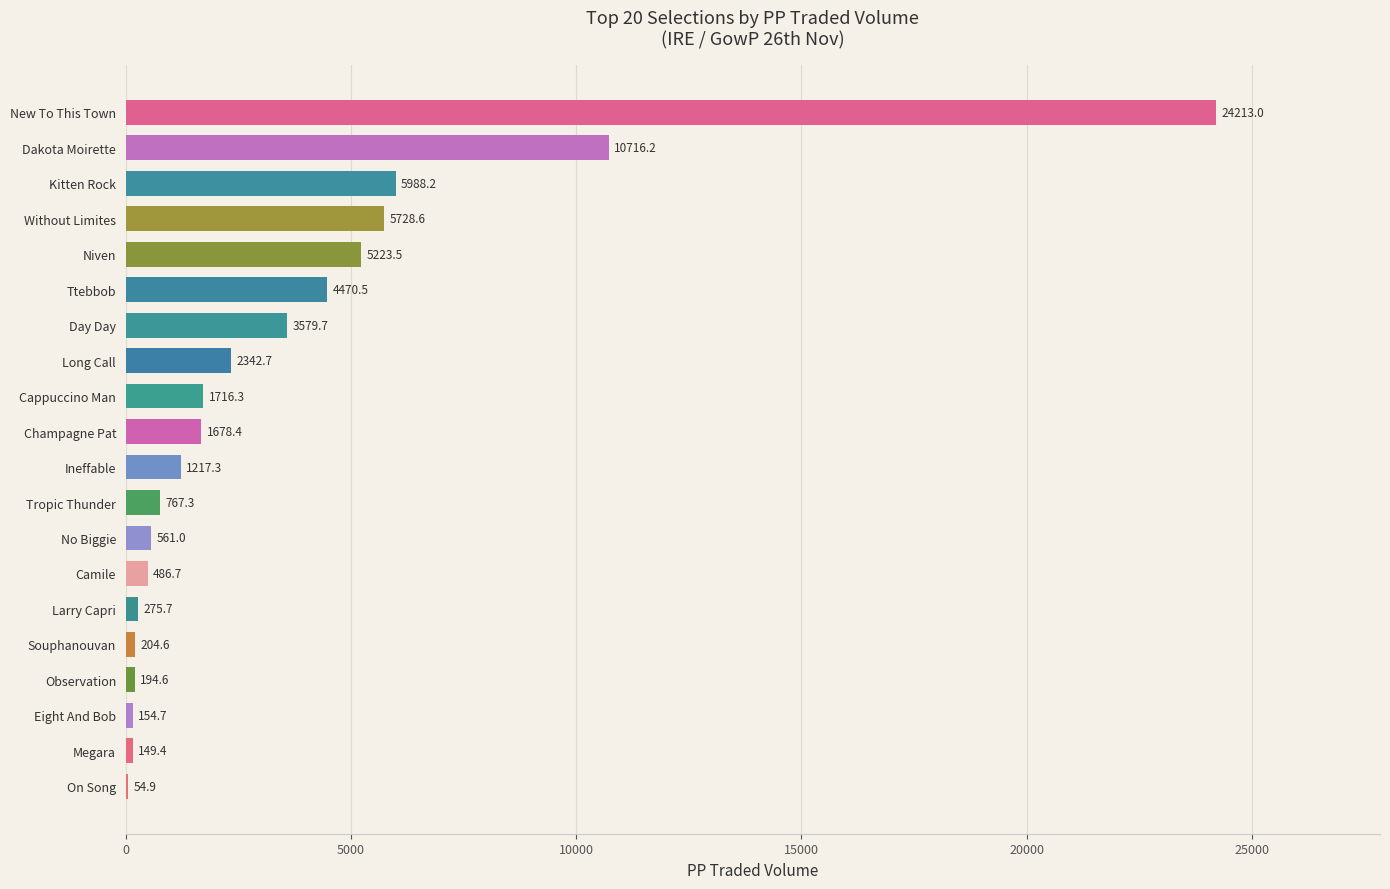

What is the change in value from Larry Capri to New To This Town?

+23937.3